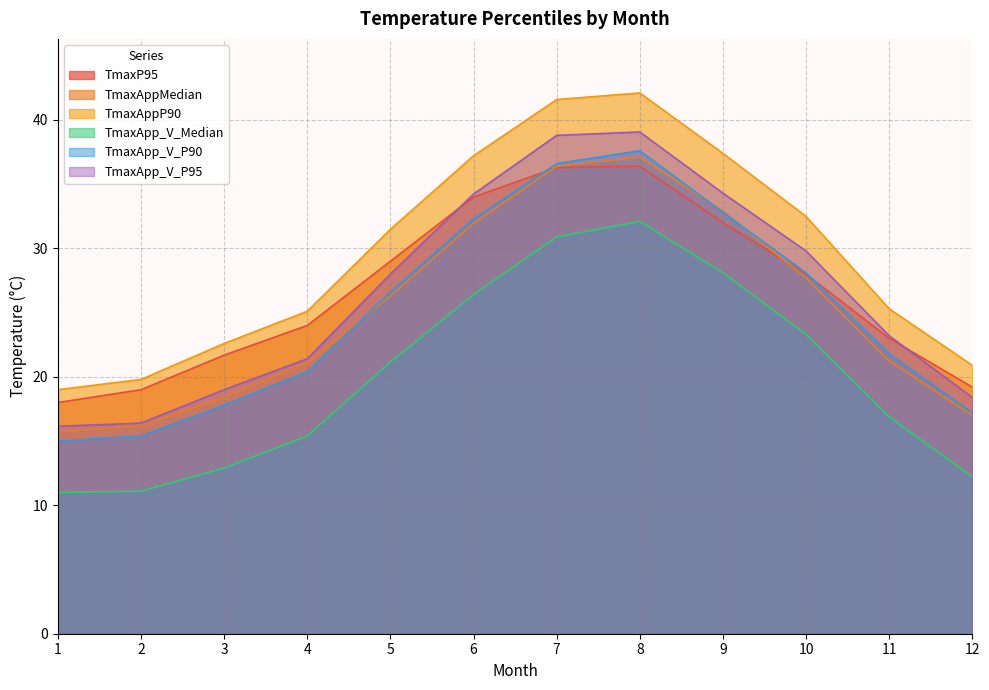

What is the value of the TmaxApp_V_P90 point at the 4th from the left?

20.4